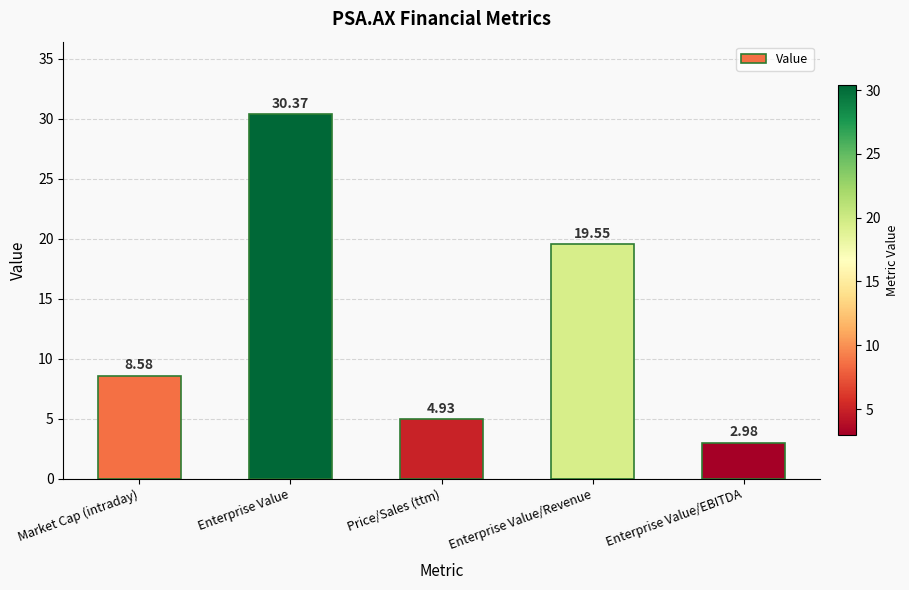

What is the label of the 4th bar from the right?

Enterprise Value